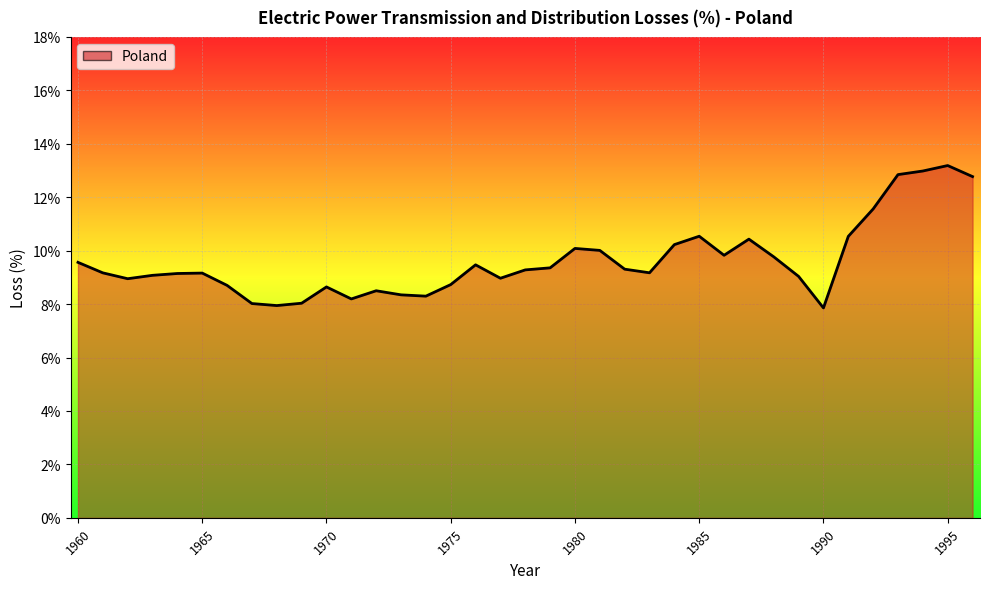

How many lines are shown in the chart?

1